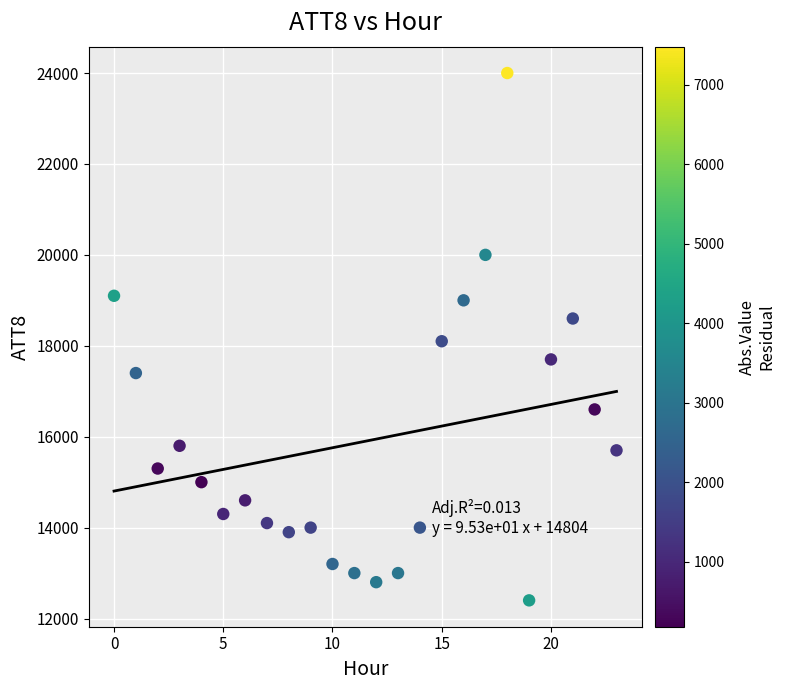

What is the range of Y values (max minus min)?

11600